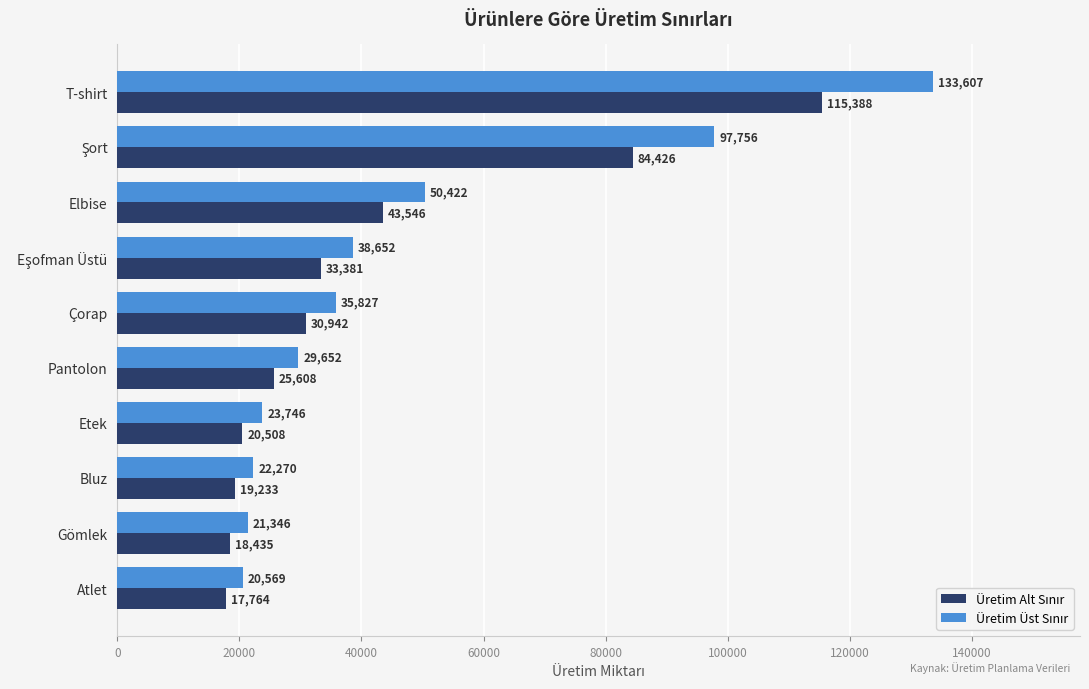

Which label corresponds to the largest value in the chart?

T-shirt